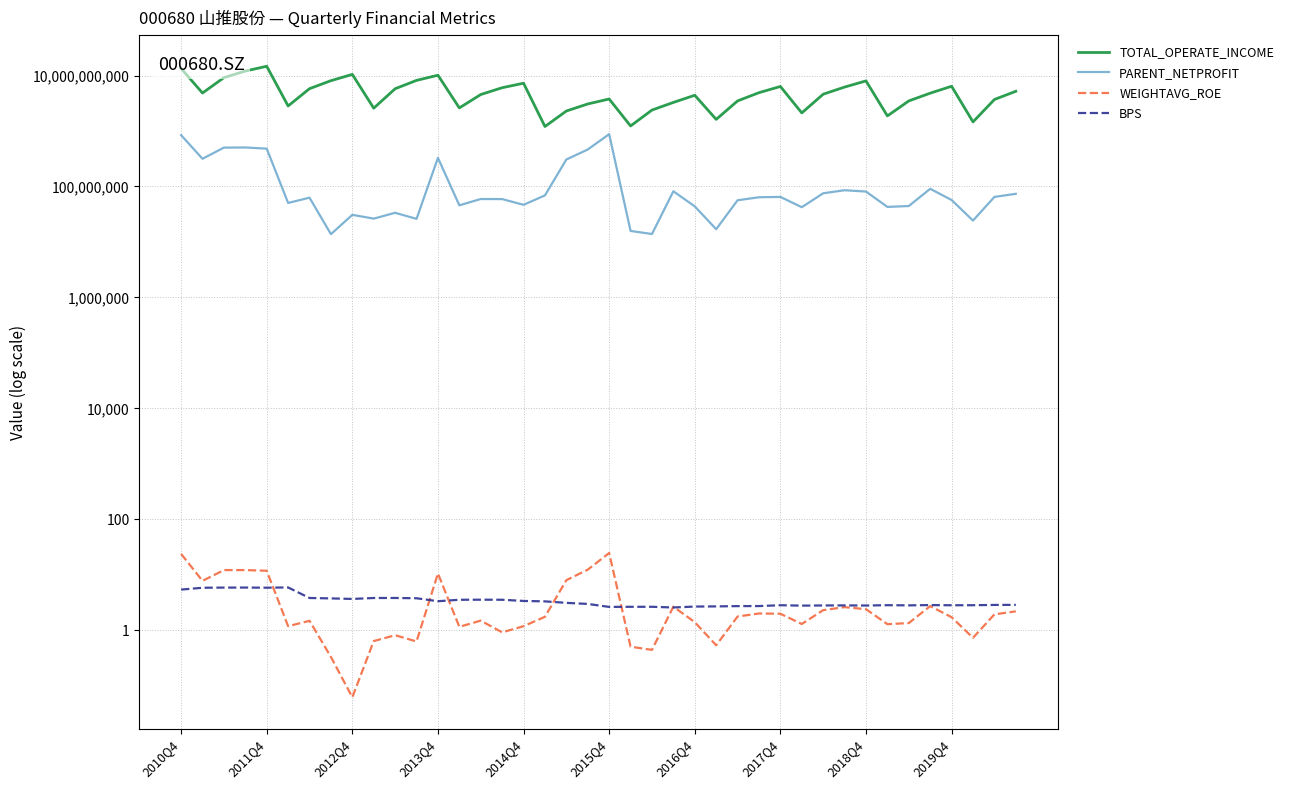

What is the total value across all series at 10?

5810704118.9